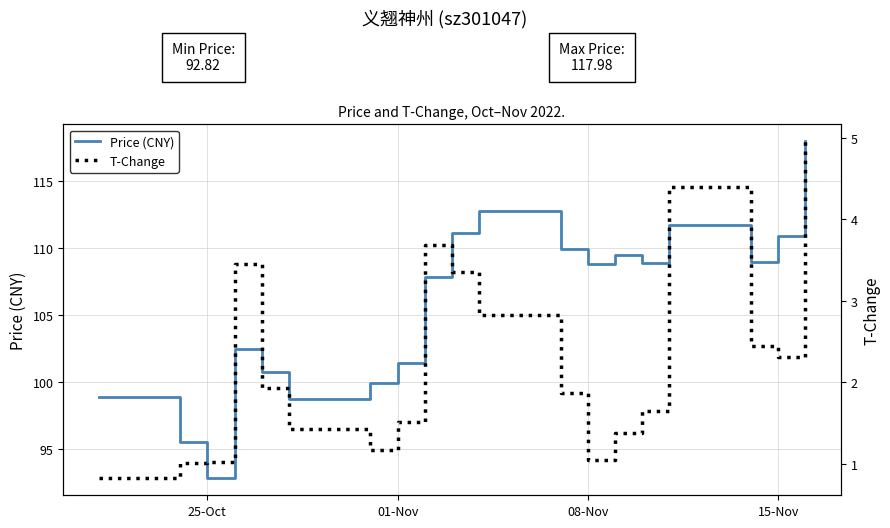

Reading left to right, what are all the values shown in this chart?

Price (CNY): 98.9	95.5	92.8	102.5	100.8	98.7	99.9	101.4	107.8	111.1	112.8	109.9	108.8	109.5	108.9	111.7	109.0	110.9	118.0
T-Change: 0.8	1.0	1.0	3.5	1.9	1.4	1.2	1.5	3.7	3.4	2.8	1.9	1.0	1.4	1.6	4.4	2.5	2.3	5.0